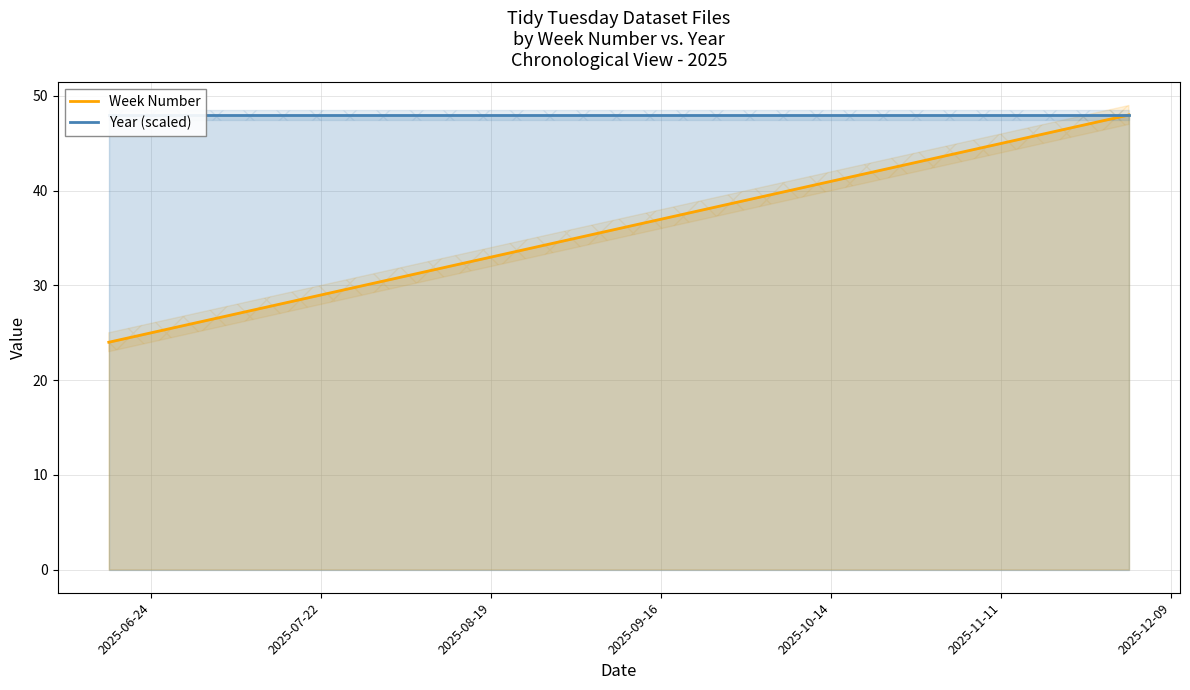

What is the lowest value of the Week Number series?

24